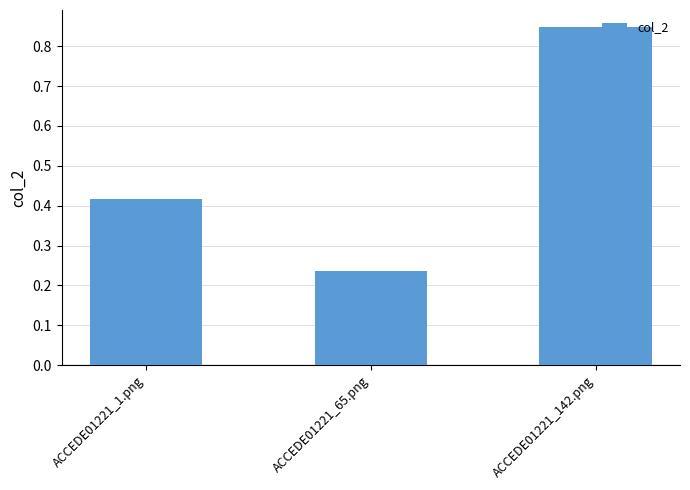

At which label is the value closest to 0?

ACCEDE01221_65.png